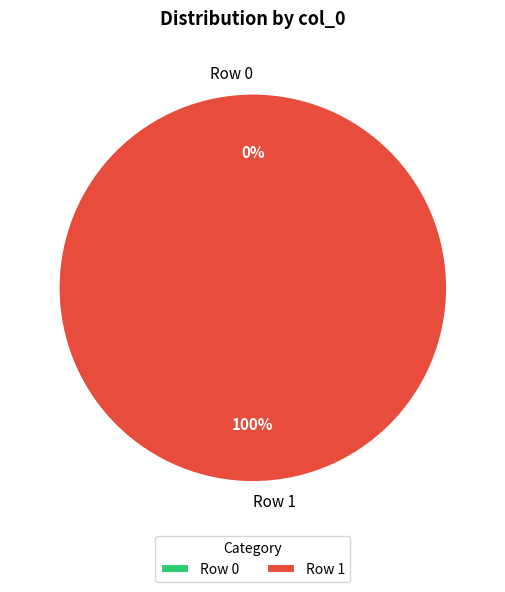

How many segments does this pie chart have?

2